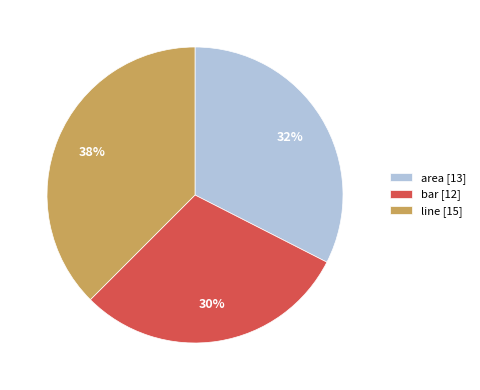

Count the number of slices in the pie.

3